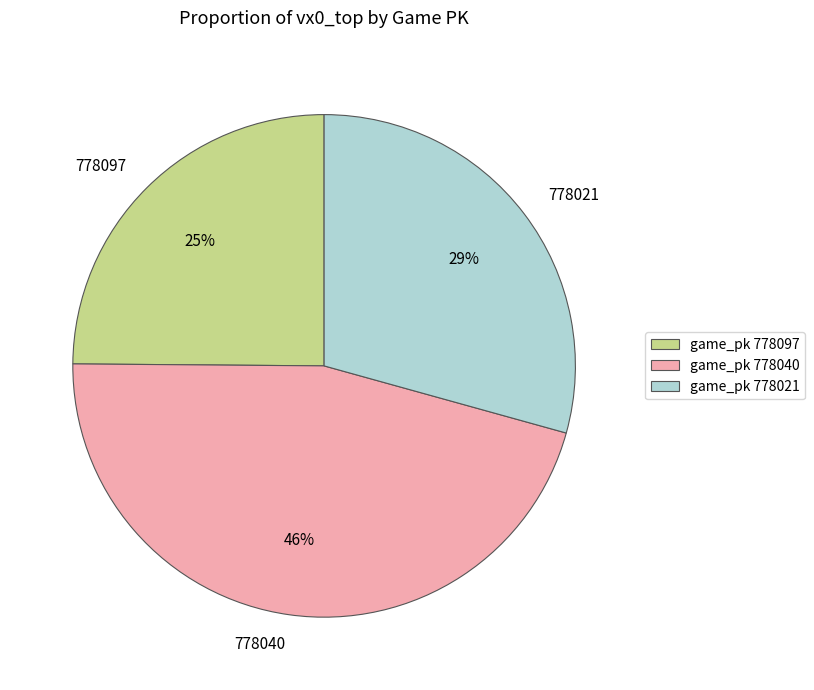

Is 778021 the majority of the pie?

No